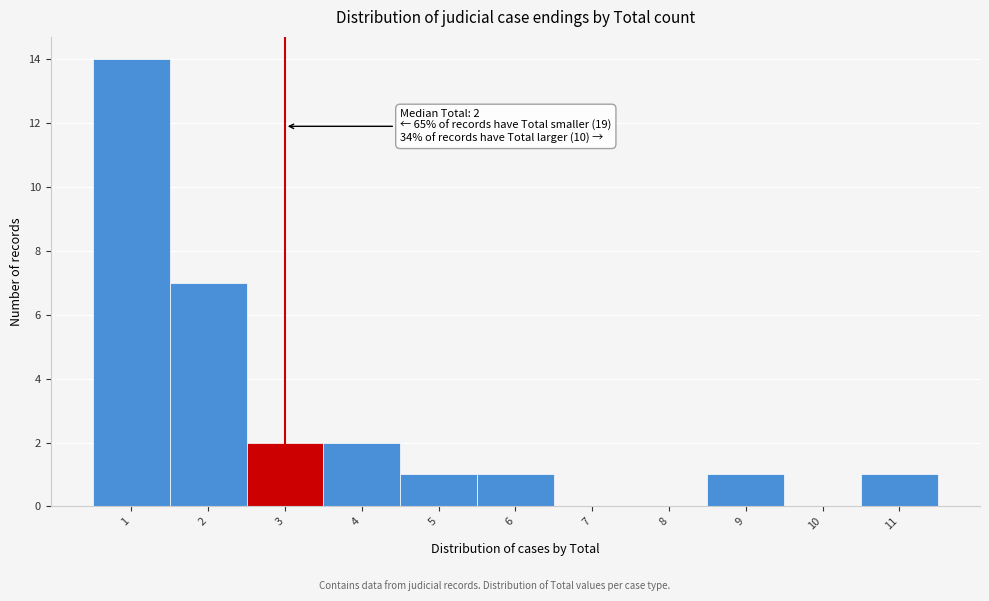

Which range on the x-axis has the tallest bar?

0.5 to 1.5